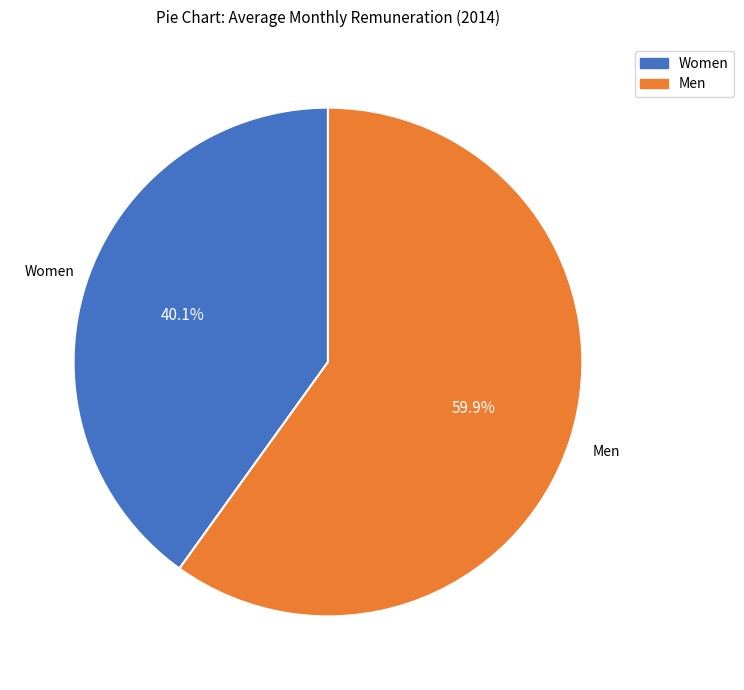

Is there any slice that represents more than half of the pie?

Yes